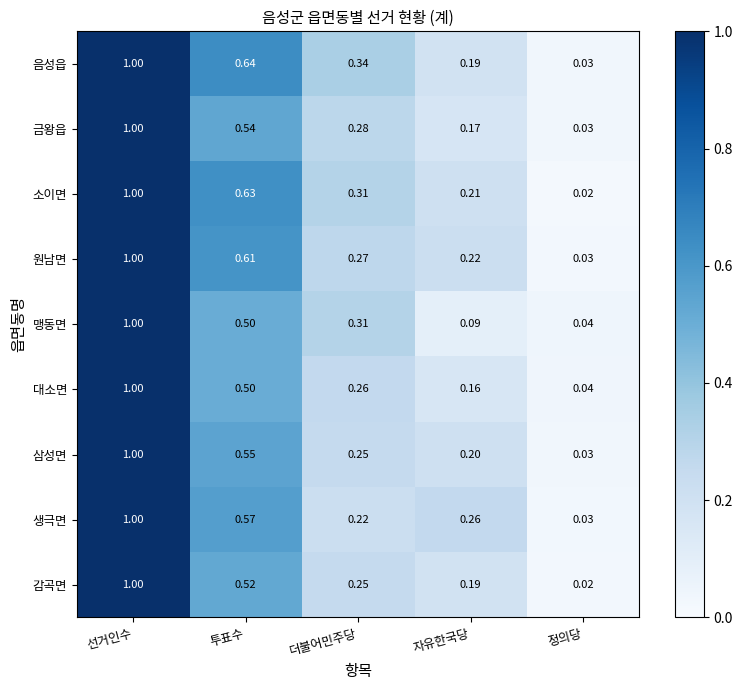

What is the total value across all series at 선거인수?

9.0